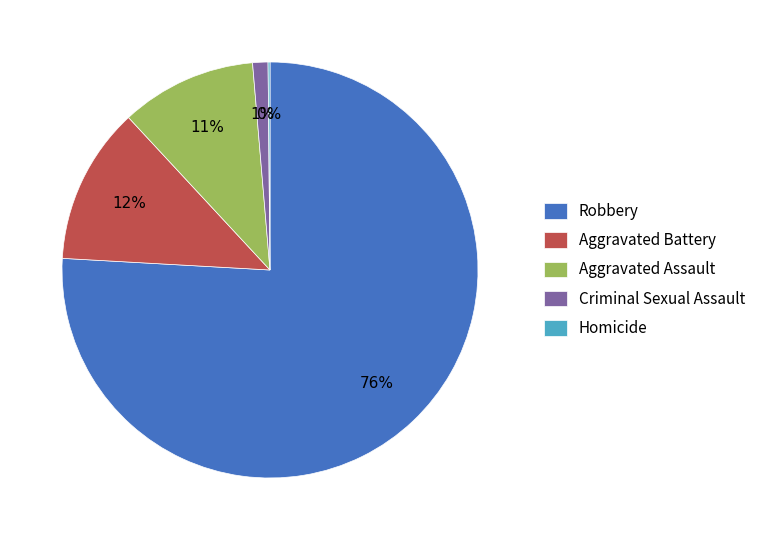

To the nearest percent, what is the difference between the largest and smallest slice percentages?

76%